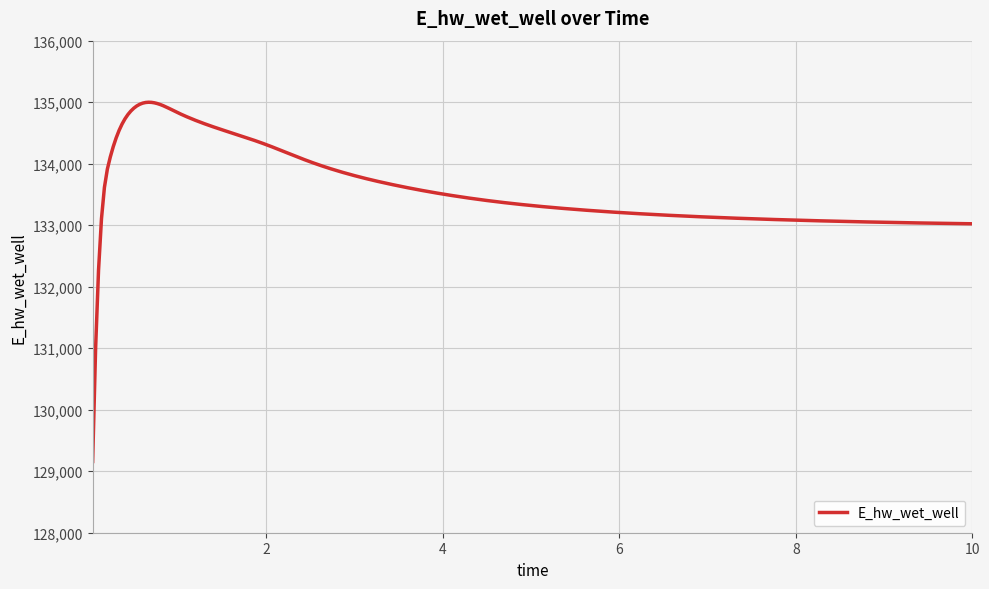

What is the maximum value shown in the chart?

134999.0